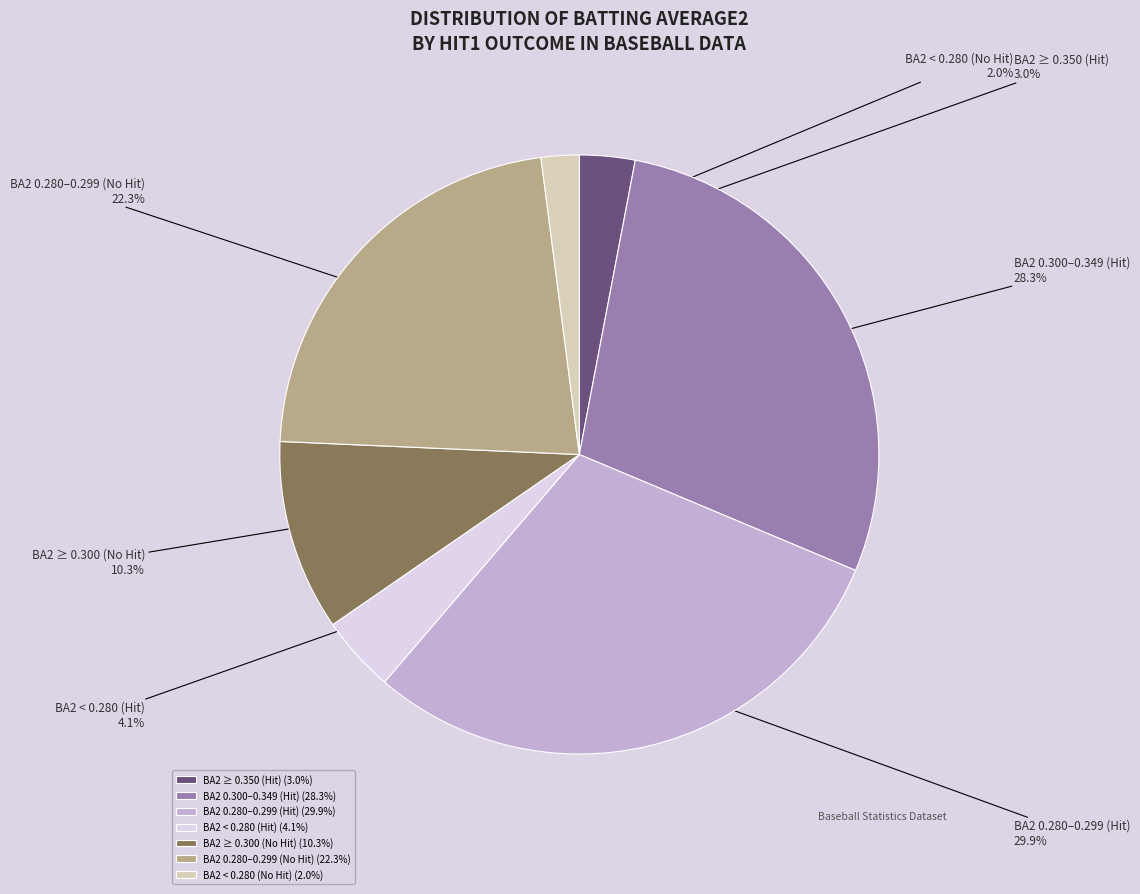

What percentage is NOT represented by BA2 0.280–0.299 (No Hit)?

77.7%